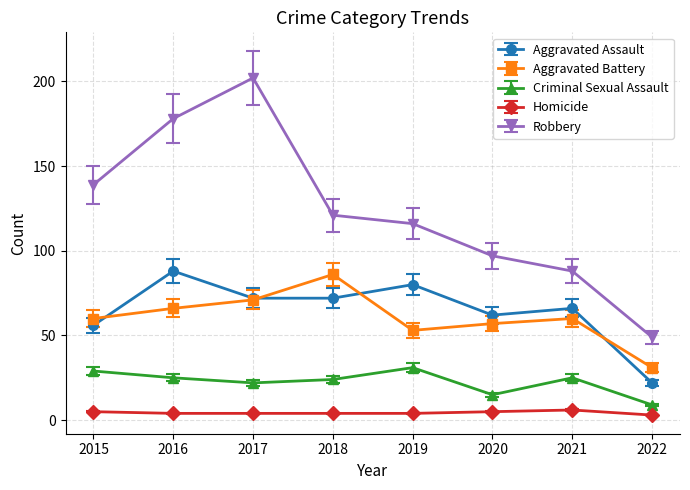

Read the Criminal Sexual Assault value at 2019.

31